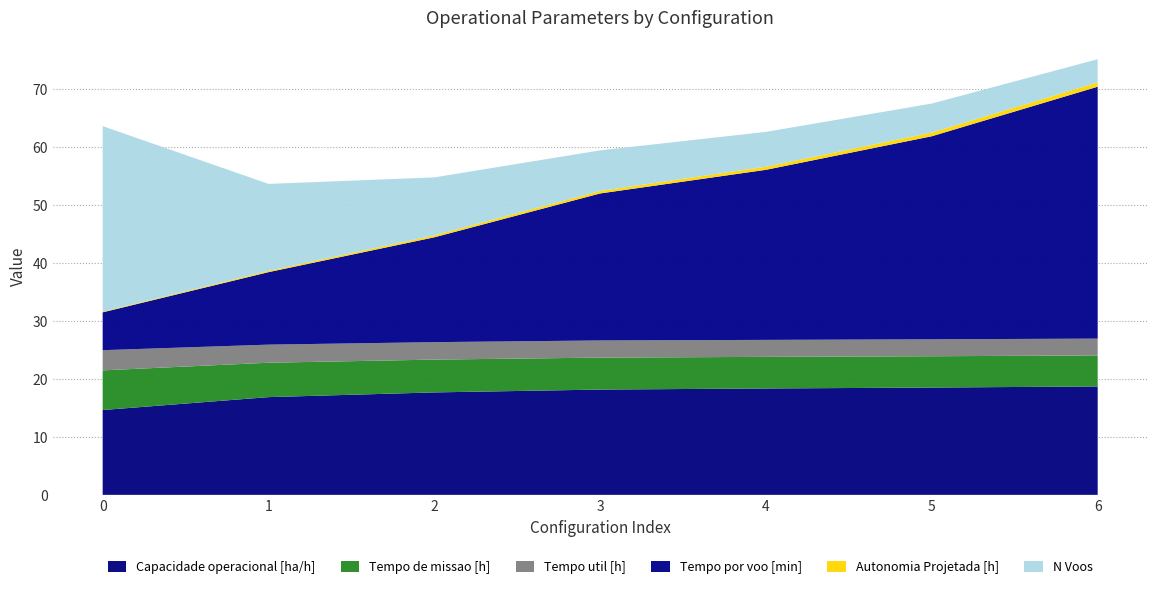

Reading left to right, list all the values displayed in this chart.

Capacidade operacional [ha/h]: 0=14.6	1=16.9	2=17.7	3=18.2	4=18.3	5=18.5	6=18.7
Tempo de missao [h]: 0=6.8	1=5.9	2=5.7	3=5.5	4=5.5	5=5.4	6=5.3
Tempo util [h]: 0=3.5	1=3.1	2=3.0	3=3.0	4=2.9	5=2.9	6=2.9
Tempo por voo [min]: 0=6.5	1=12.5	2=18.1	3=25.4	4=29.3	5=35.0	6=43.4
Autonomia Projetada [h]: 0=0.1	1=0.2	2=0.3	3=0.4	4=0.5	5=0.6	6=0.7
N Voos: 0=32.0	1=15.0	2=10.0	3=7.0	4=6.0	5=5.0	6=4.0